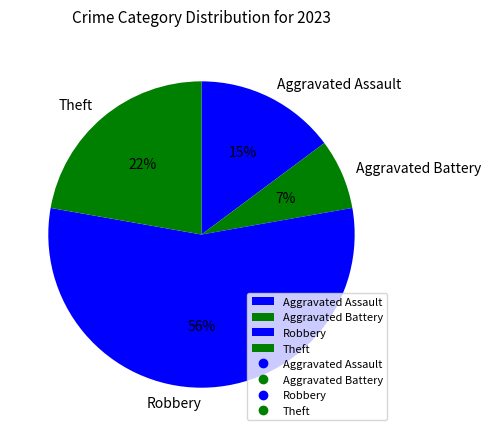

Which slice represents more than half of the pie?

Robbery